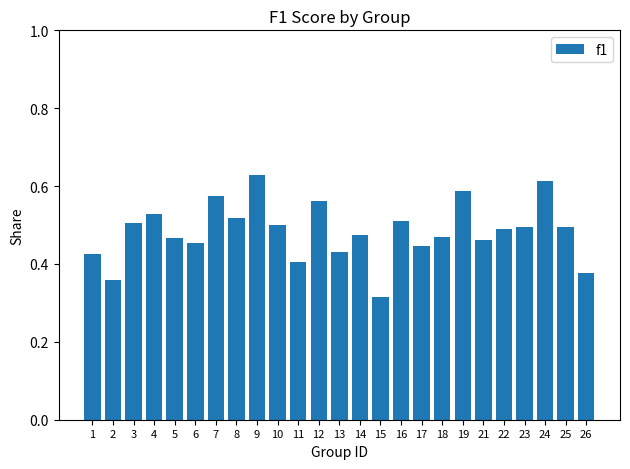

What is the sum of all values?

12.1